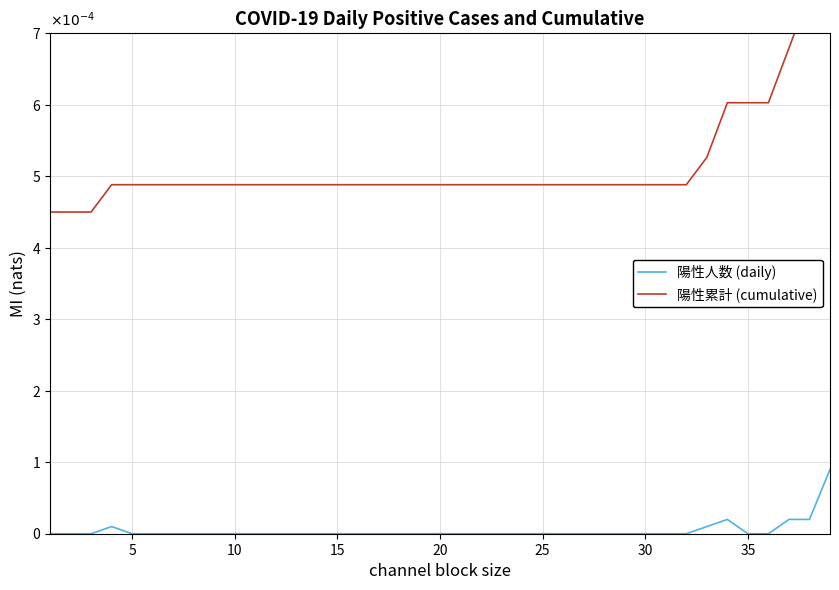

The 陽性累計 (cumulative) series shows 0.0 at 30. True or false?

False